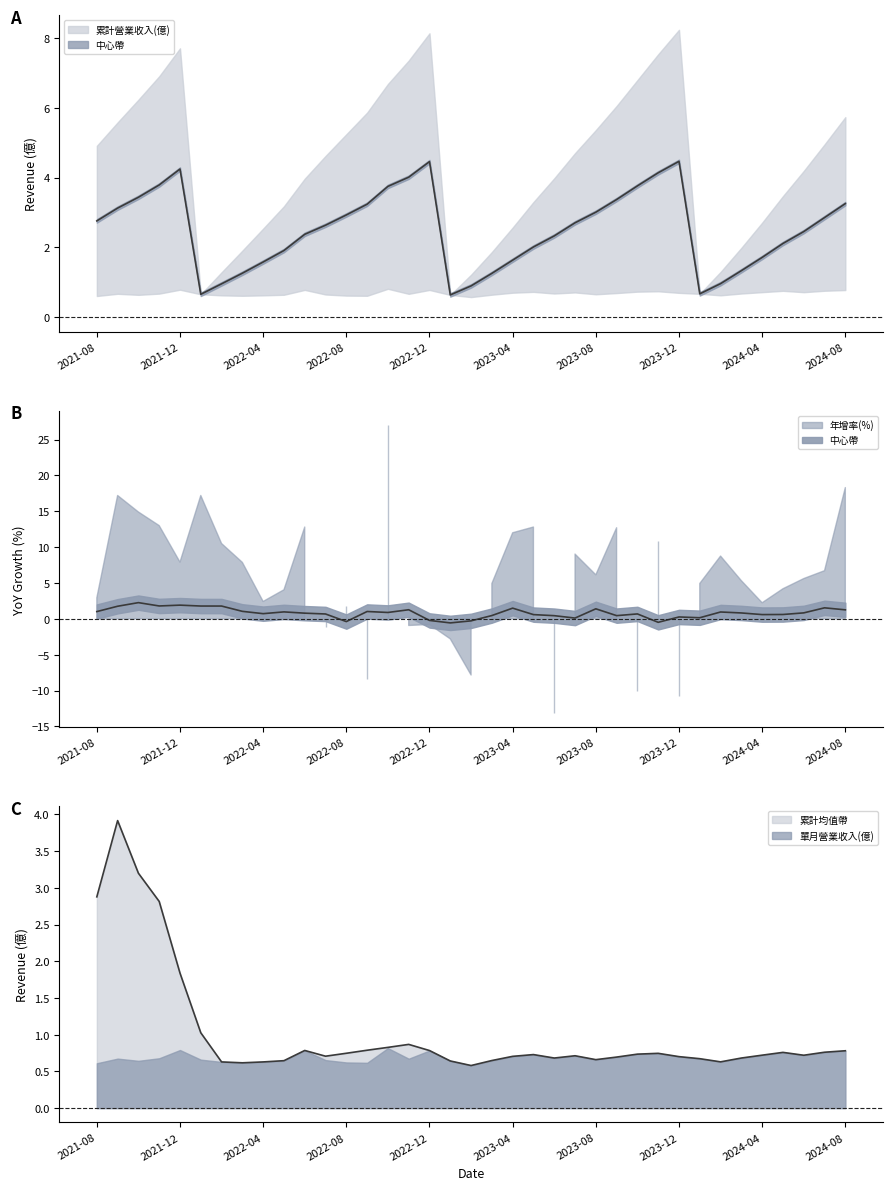

True or false: 累計營業收入(億) and 單月營業收入(億) intersect in this chart.

False